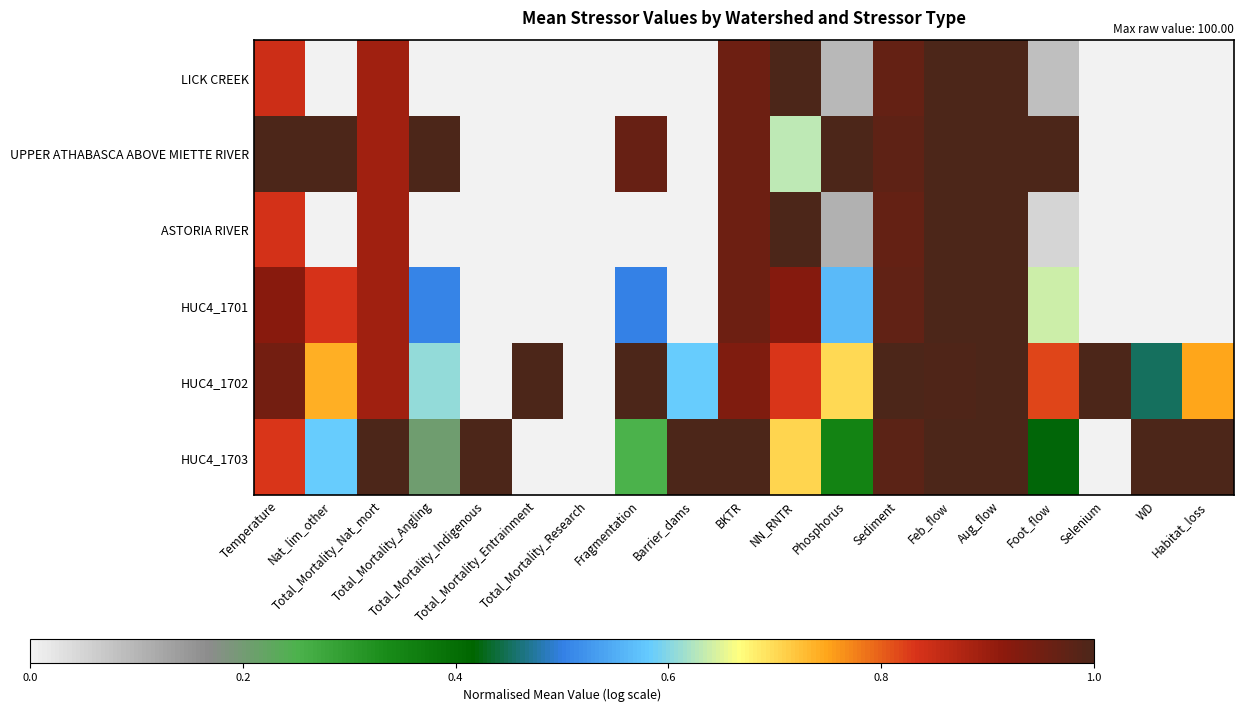

Reading right to left, list all the values displayed in this chart.

LICK CREEK: Habitat_loss=0.0	WD=0.0	Selenium=0.0	Foot_flow=0.1	Aug_flow=1.0	Feb_flow=1.0	Sediment=1.0	Phosphorus=0.1	NN_RNTR=1.0	BKTR=1.0	Barrier_dams=0.0	Fragmentation=0.0	Total_Mortality_Research=0.0	Total_Mortality_Entrainment=0.0	Total_Mortality_Indigenous=0.0	Total_Mortality_Angling=0.0	Total_Mortality_Nat_mort=0.9	Nat_lim_other=0.0	Temperature=0.8
UPPER ATHABASCA ABOVE MIETTE RIVER: Habitat_loss=0.0	WD=0.0	Selenium=0.0	Foot_flow=1.0	Aug_flow=1.0	Feb_flow=1.0	Sediment=1.0	Phosphorus=1.0	NN_RNTR=0.6	BKTR=1.0	Barrier_dams=0.0	Fragmentation=1.0	Total_Mortality_Research=0.0	Total_Mortality_Entrainment=0.0	Total_Mortality_Indigenous=0.0	Total_Mortality_Angling=1.0	Total_Mortality_Nat_mort=0.9	Nat_lim_other=1.0	Temperature=1.0
ASTORIA RIVER: Habitat_loss=0.0	WD=0.0	Selenium=0.0	Foot_flow=0.1	Aug_flow=1.0	Feb_flow=1.0	Sediment=1.0	Phosphorus=0.1	NN_RNTR=1.0	BKTR=1.0	Barrier_dams=0.0	Fragmentation=0.0	Total_Mortality_Research=0.0	Total_Mortality_Entrainment=0.0	Total_Mortality_Indigenous=0.0	Total_Mortality_Angling=0.0	Total_Mortality_Nat_mort=0.9	Nat_lim_other=0.0	Temperature=0.8
HUC4_1701: Habitat_loss=0.0	WD=0.0	Selenium=0.0	Foot_flow=0.6	Aug_flow=1.0	Feb_flow=1.0	Sediment=1.0	Phosphorus=0.6	NN_RNTR=0.9	BKTR=1.0	Barrier_dams=0.0	Fragmentation=0.5	Total_Mortality_Research=0.0	Total_Mortality_Entrainment=0.0	Total_Mortality_Indigenous=0.0	Total_Mortality_Angling=0.5	Total_Mortality_Nat_mort=0.9	Nat_lim_other=0.8	Temperature=0.9
HUC4_1702: Habitat_loss=0.7	WD=0.4	Selenium=1.0	Foot_flow=0.8	Aug_flow=1.0	Feb_flow=1.0	Sediment=1.0	Phosphorus=0.7	NN_RNTR=0.8	BKTR=0.9	Barrier_dams=0.6	Fragmentation=1.0	Total_Mortality_Research=0.0	Total_Mortality_Entrainment=1.0	Total_Mortality_Indigenous=0.0	Total_Mortality_Angling=0.6	Total_Mortality_Nat_mort=0.9	Nat_lim_other=0.7	Temperature=0.9
HUC4_1703: Habitat_loss=1.0	WD=1.0	Selenium=0.0	Foot_flow=0.4	Aug_flow=1.0	Feb_flow=1.0	Sediment=1.0	Phosphorus=0.4	NN_RNTR=0.7	BKTR=1.0	Barrier_dams=1.0	Fragmentation=0.3	Total_Mortality_Research=0.0	Total_Mortality_Entrainment=0.0	Total_Mortality_Indigenous=1.0	Total_Mortality_Angling=0.2	Total_Mortality_Nat_mort=1.0	Nat_lim_other=0.6	Temperature=0.8